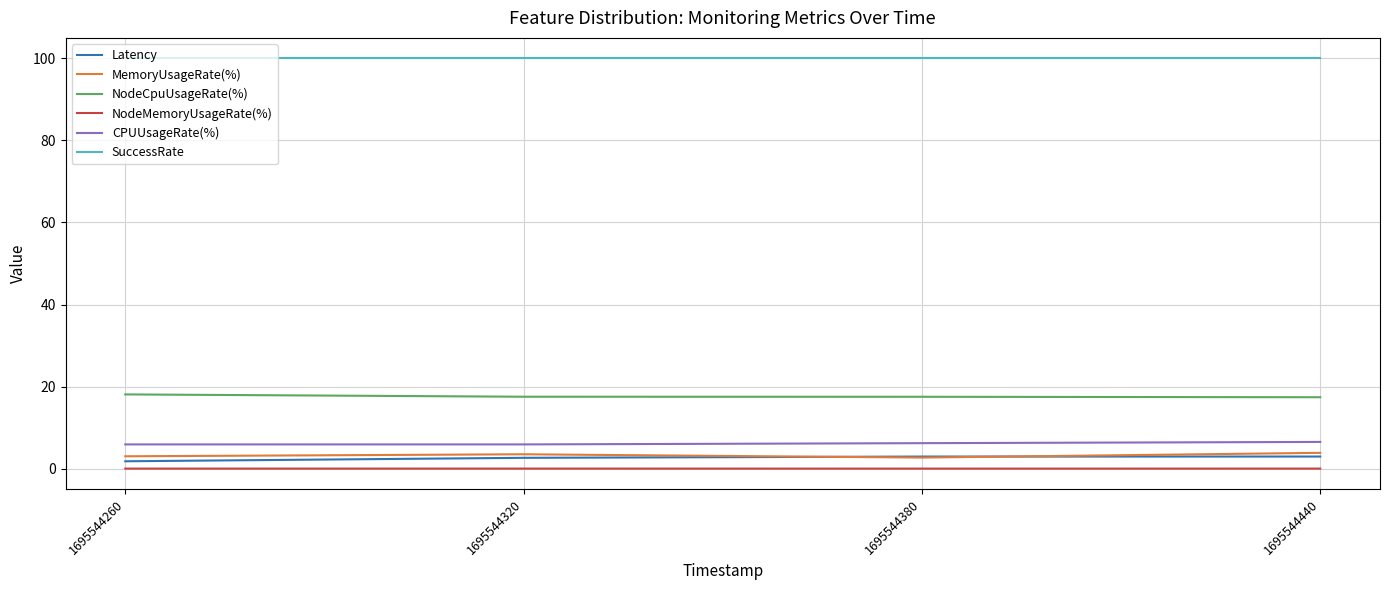

At how many categories does at least one series exceed 84?

4